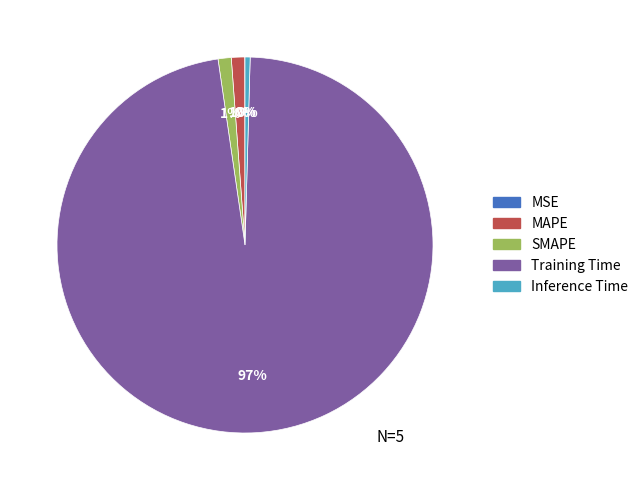

Is the sum of SMAPE and MAPE greater than half?

No